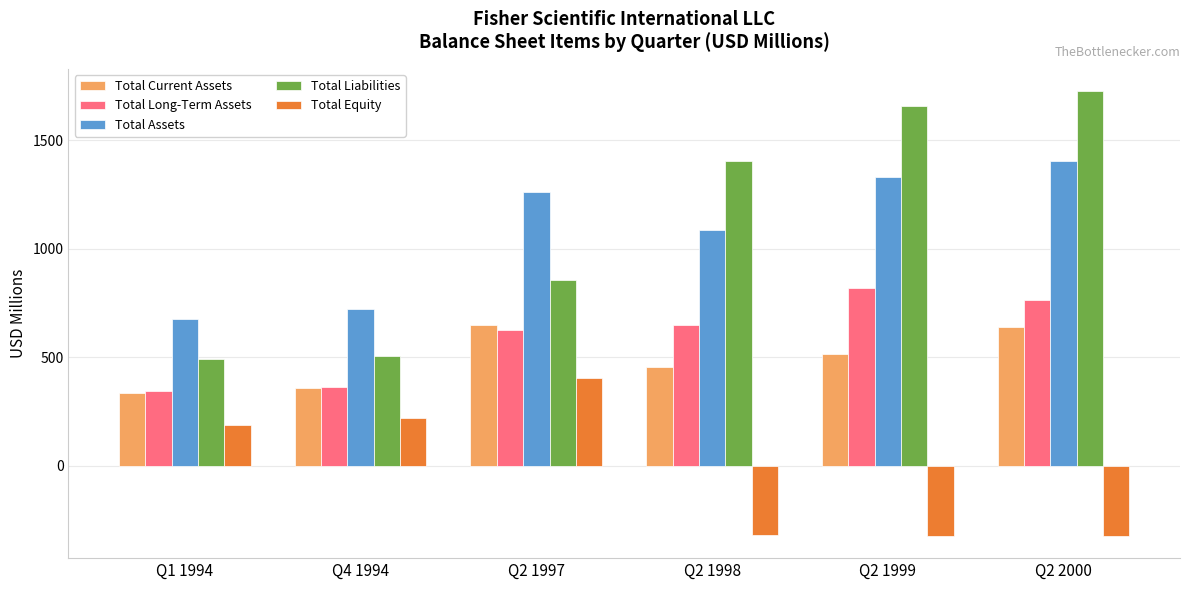

What is the sum of the Total Long-Term Assets values at Q2 1998 and Q2 1999?

1464.9